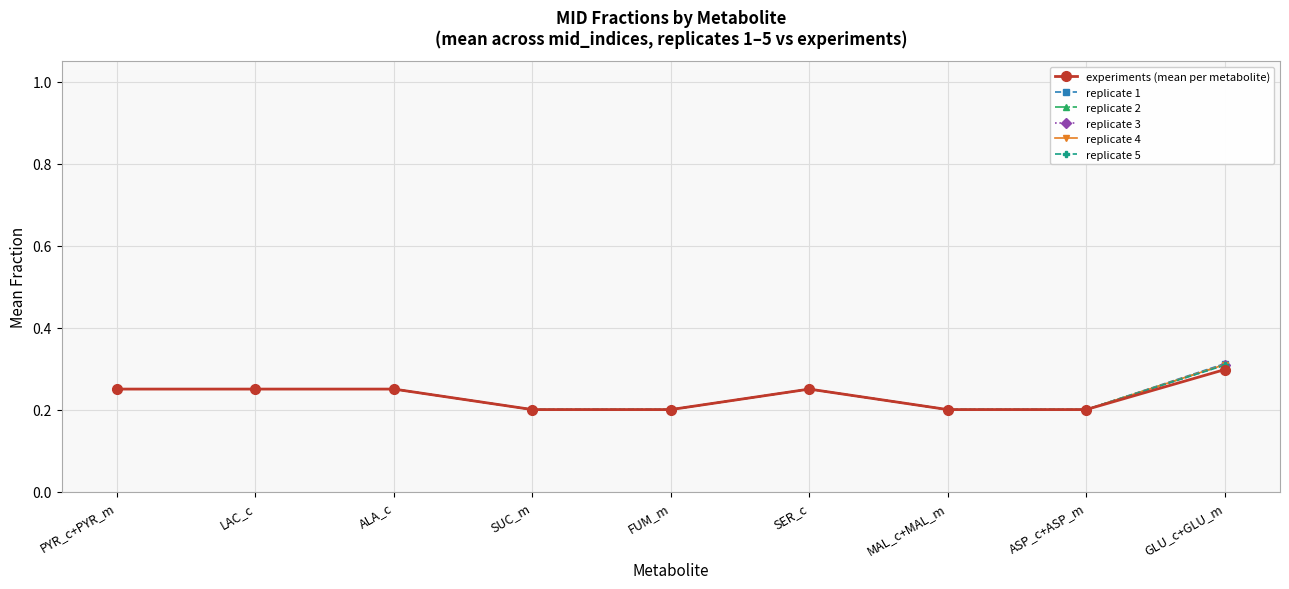

The value of replicate 2 at LAC_c is 0.1. True or false?

False